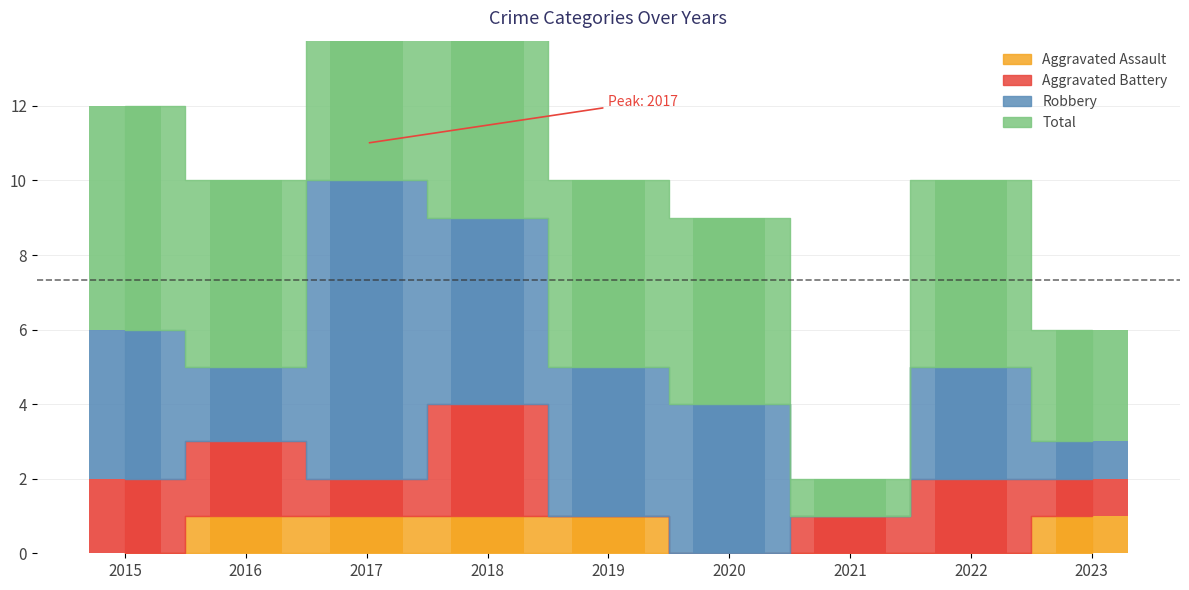

What is the spread (max minus min) of values at 2021?

1